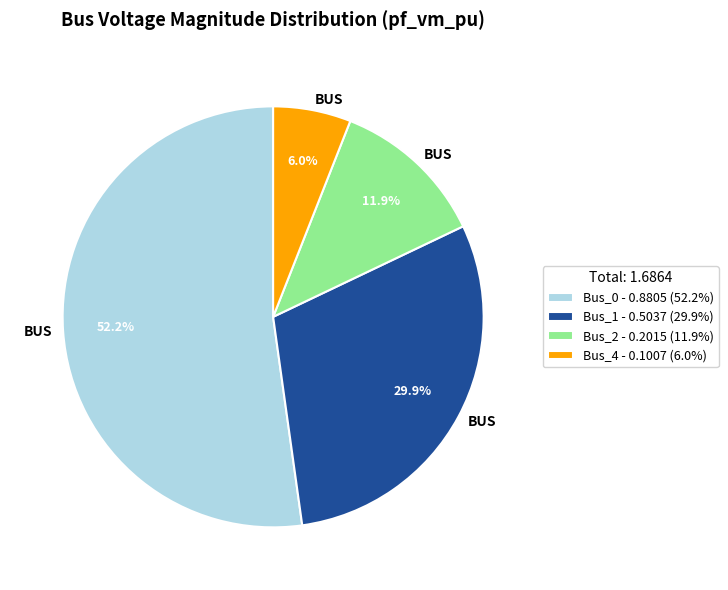

Is there any slice that represents more than half of the pie?

Yes